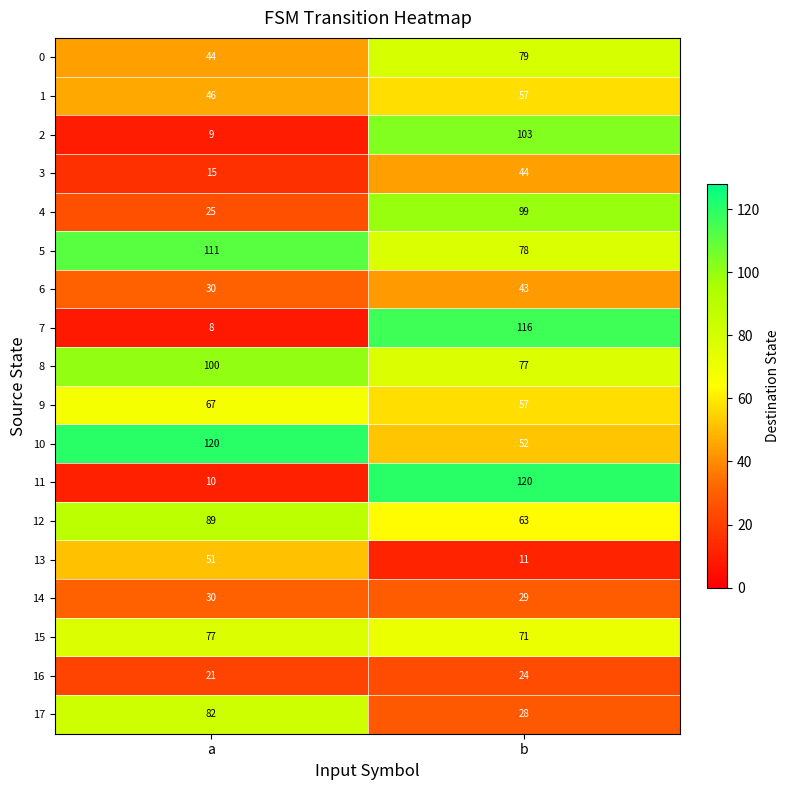

True or false: 14 has a value of 30 at a.

True